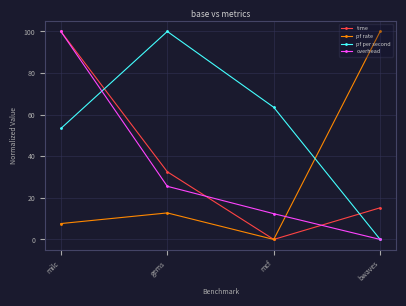

What is the difference between the maximum and second lowest values in the time series?

84.8